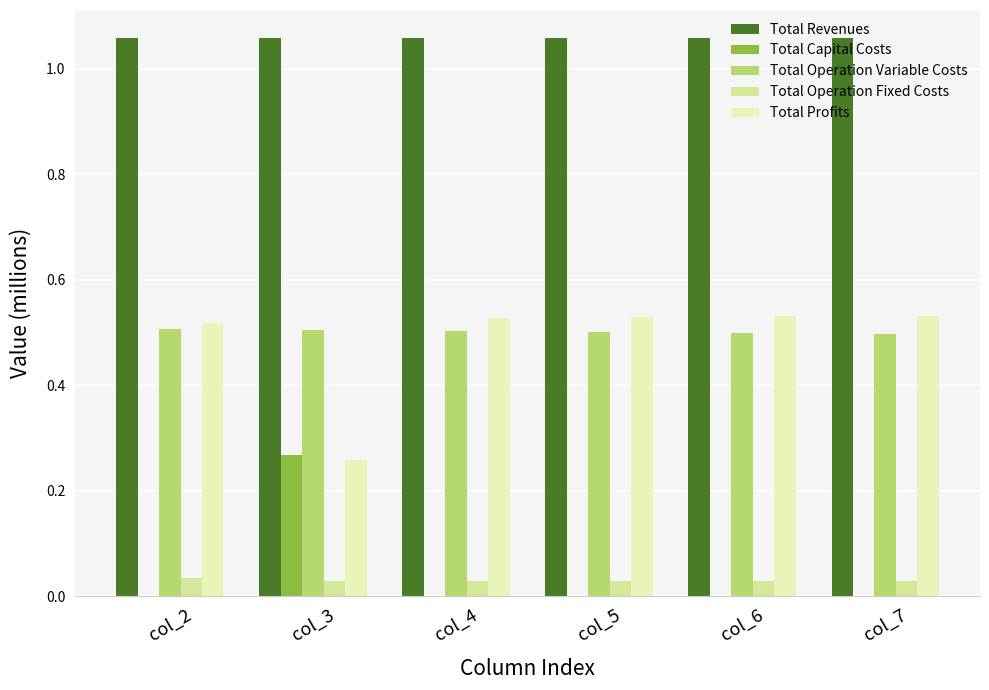

Which series has the widest spread of values?

Total Profits